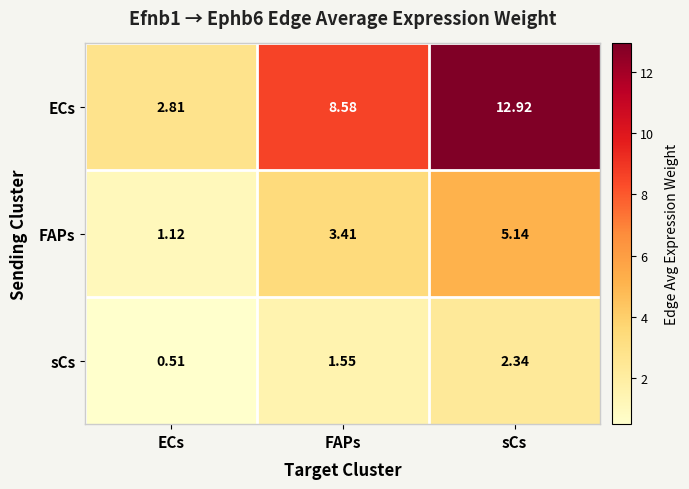

Which series has the widest spread of values?

ECs